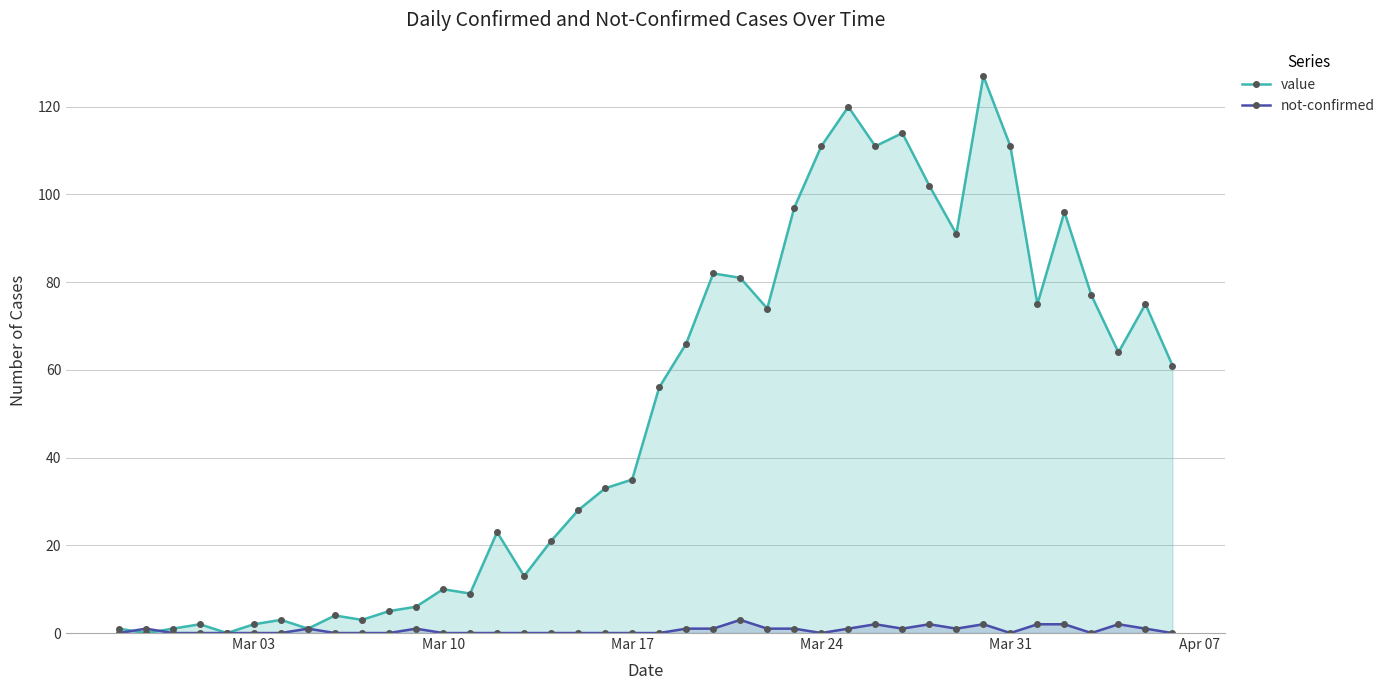

Which series has the largest range (max minus min)?

value